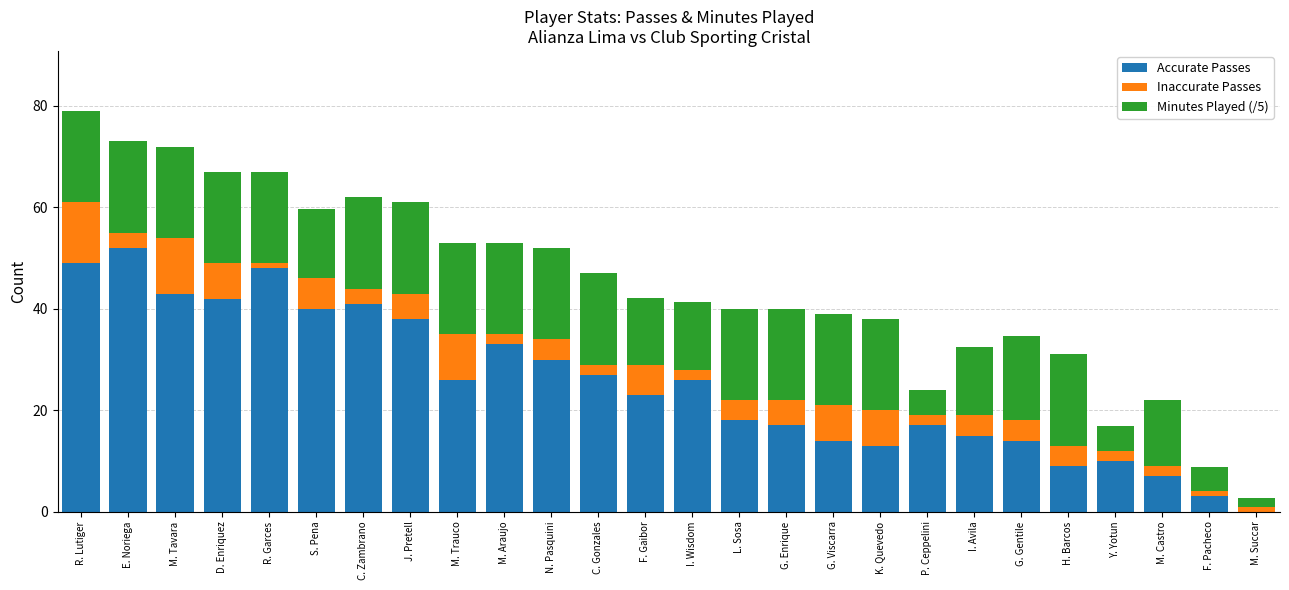

What is the sum of all Accurate Passes values?

655.0